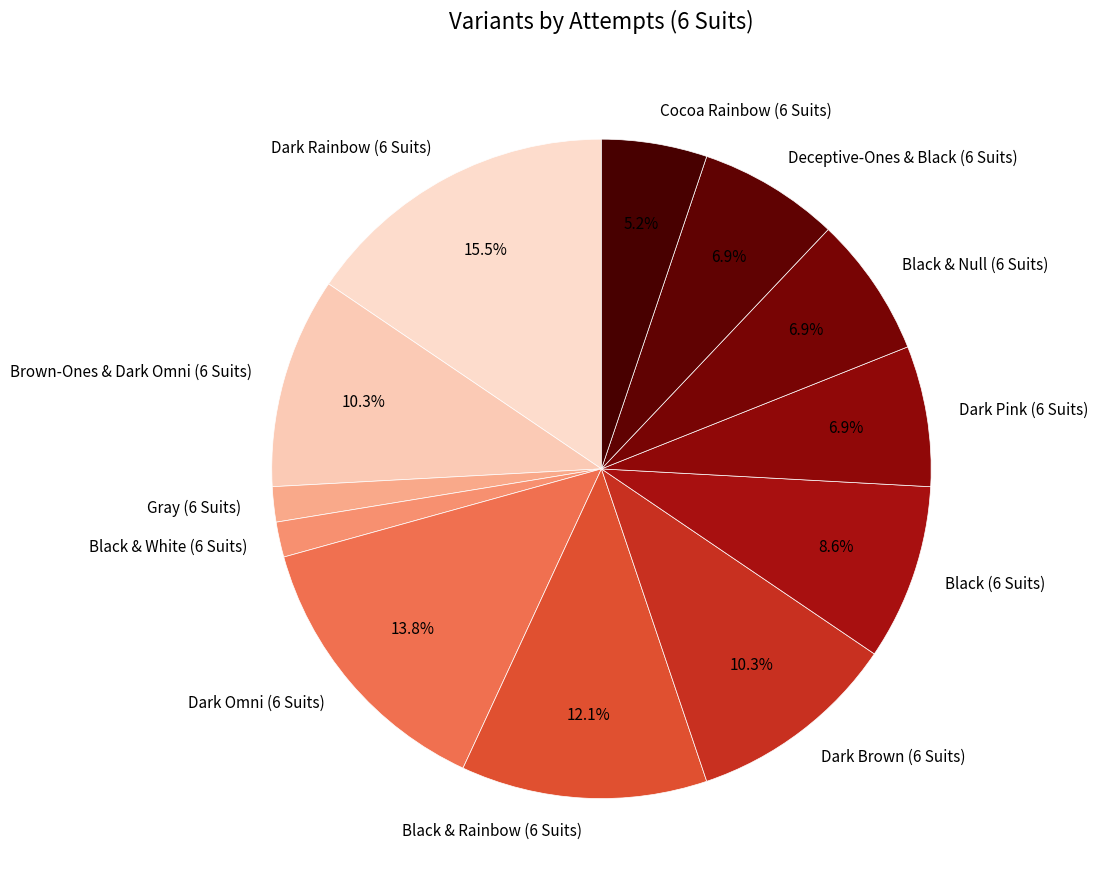

Does Black & Rainbow (6 Suits) represent more than half of the total?

No